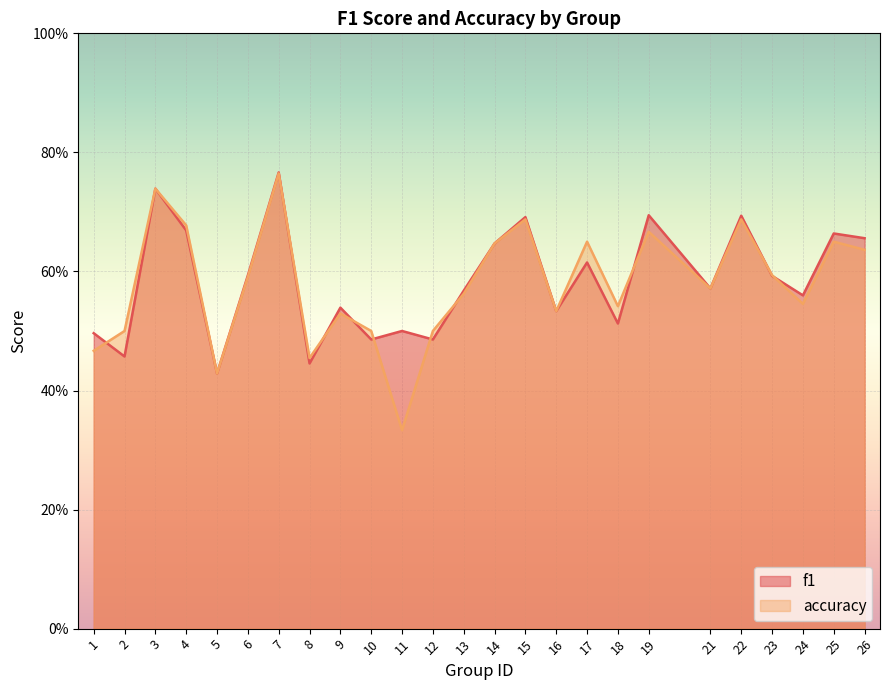

Rank the series at 5 from lowest to highest value.

f1, accuracy